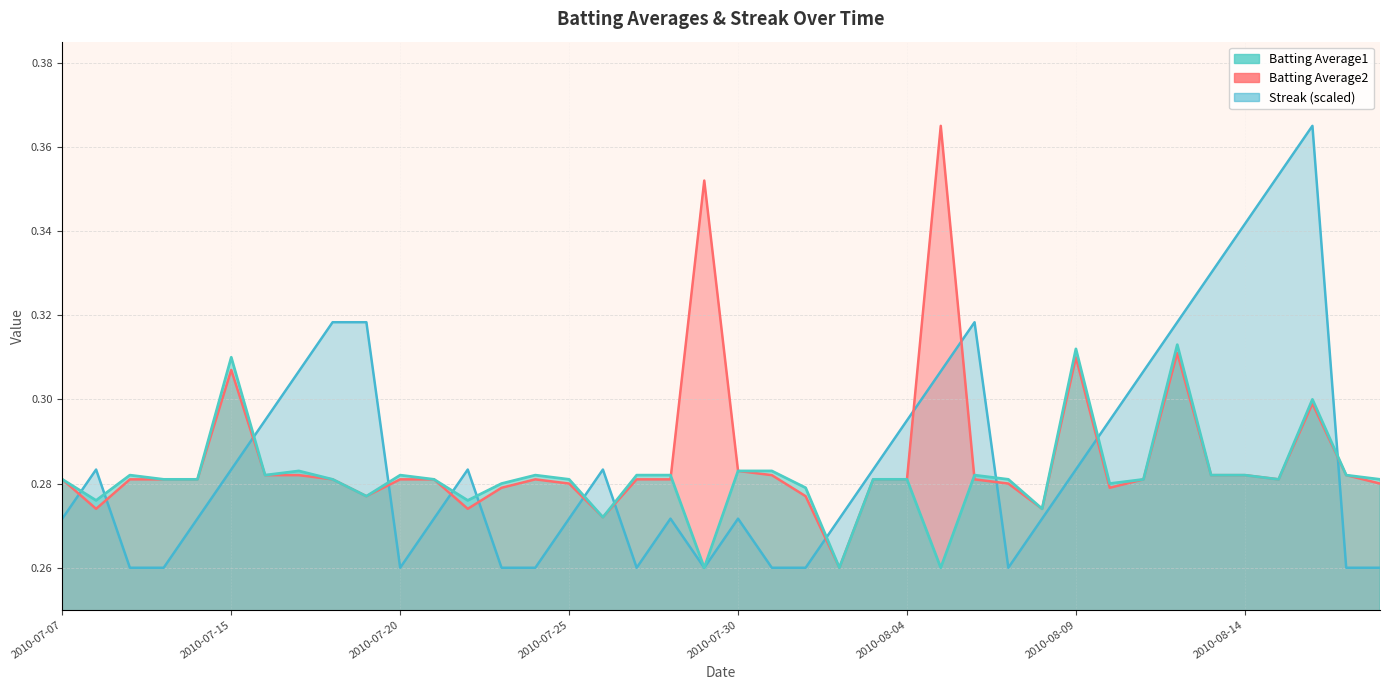

How many series are shown in this chart?

3